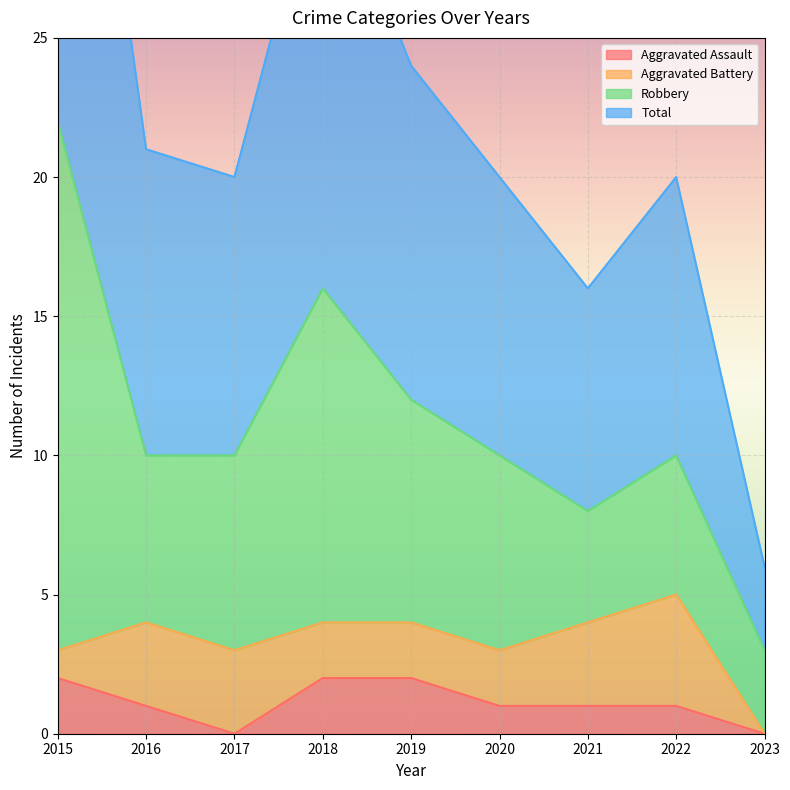

True or false: Aggravated Assault has a value of 1 at 2022.

True